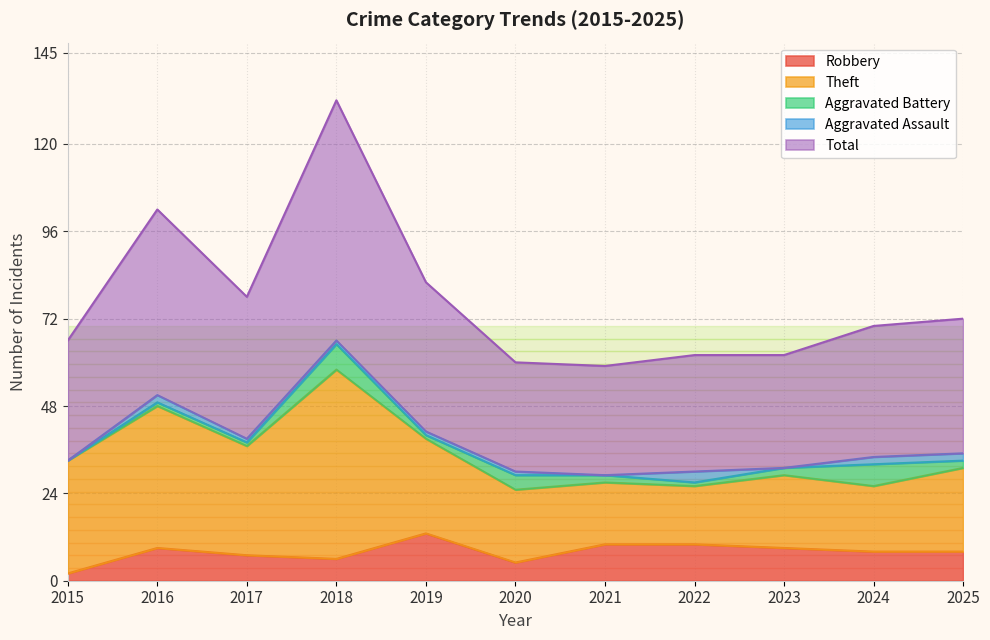

True or false: Total and Robbery intersect in this chart.

False